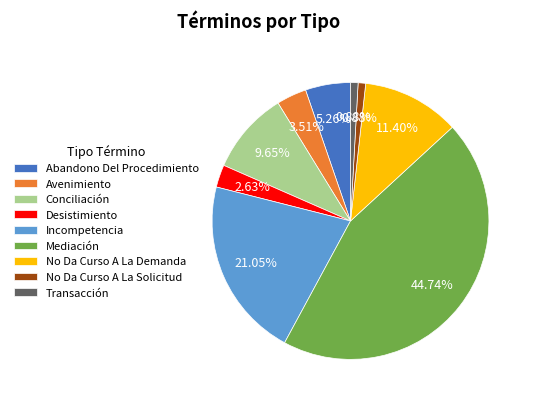

Between Incompetencia and Desistimiento, which is larger?

Incompetencia